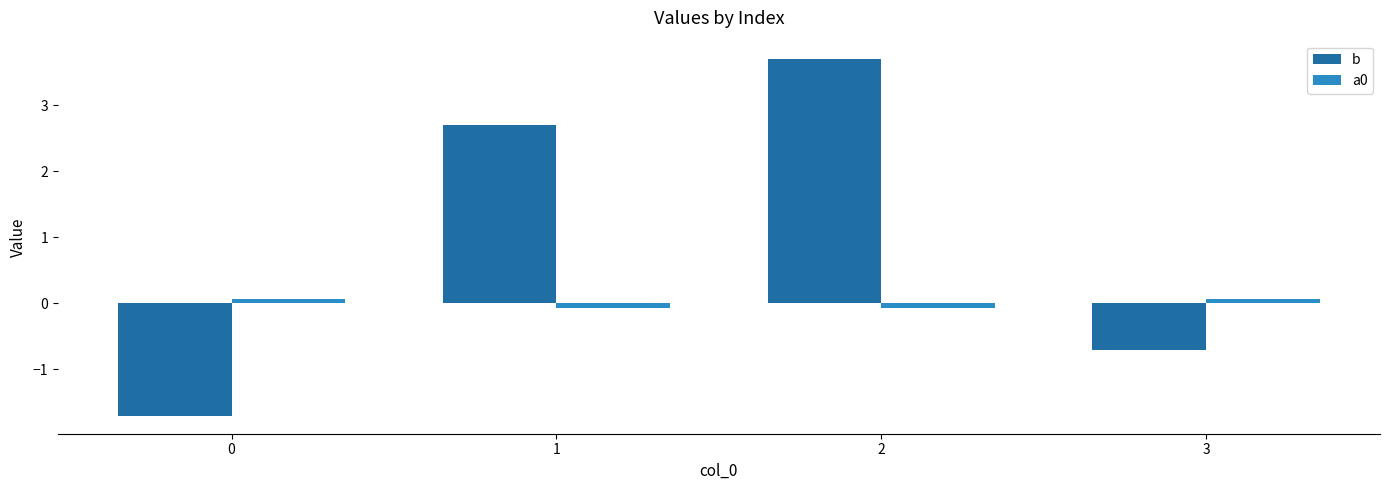

List the series in order of their overall mean, lowest first.

a0, b